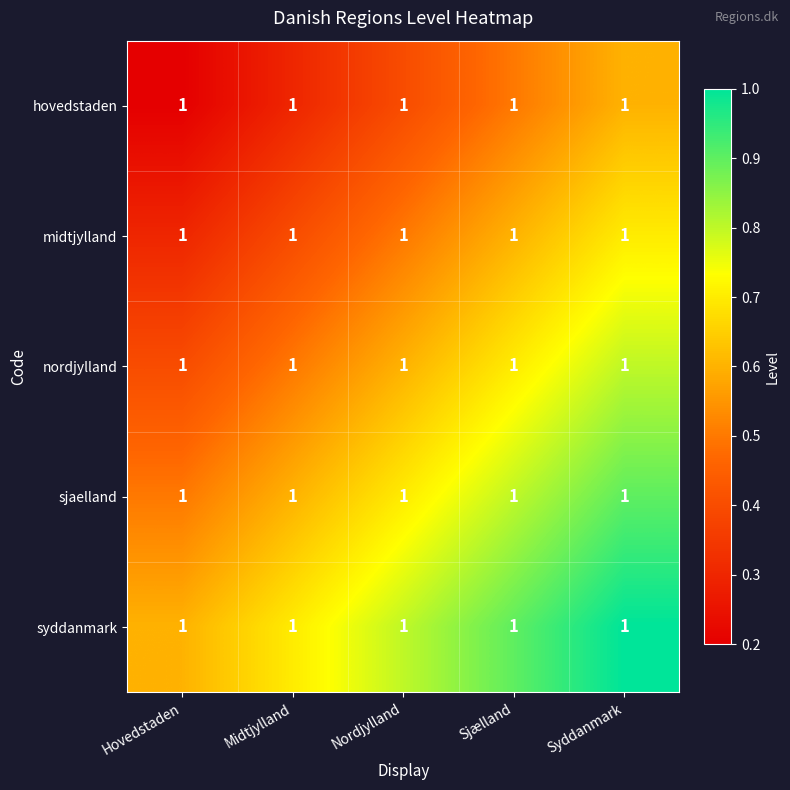

Where is nordjylland nearest to the value 0?

Hovedstaden